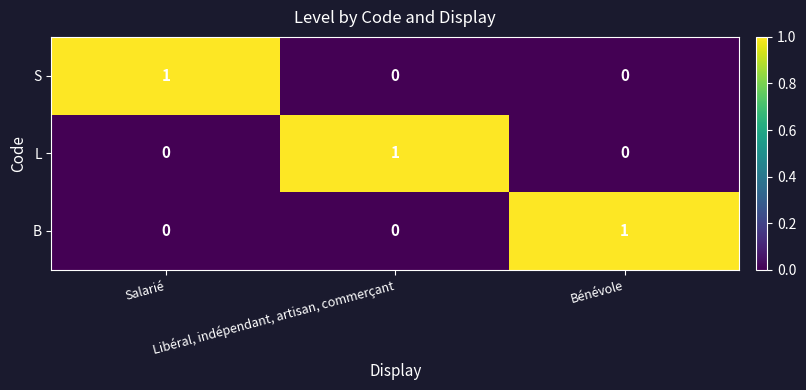

At how many categories does at least one series exceed 0?

3